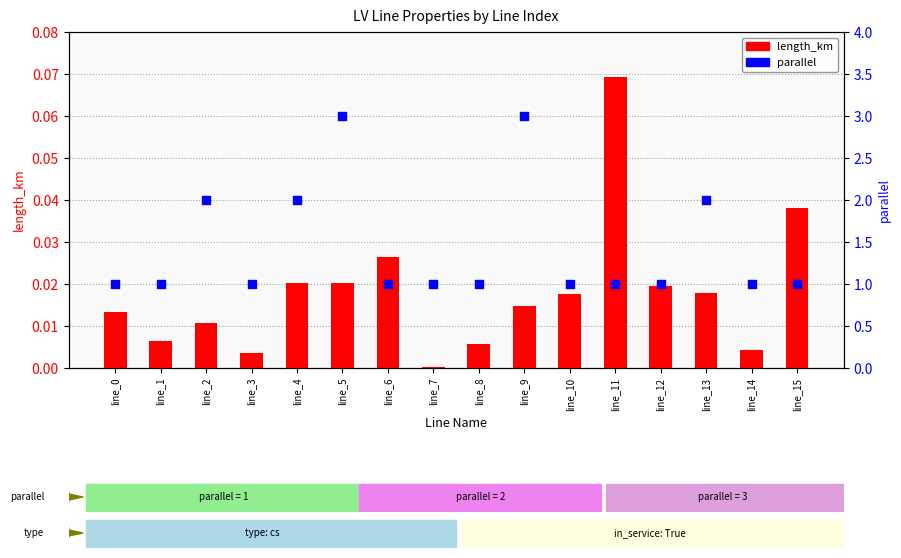

What are all the series names shown in the legend?

length_km, parallel